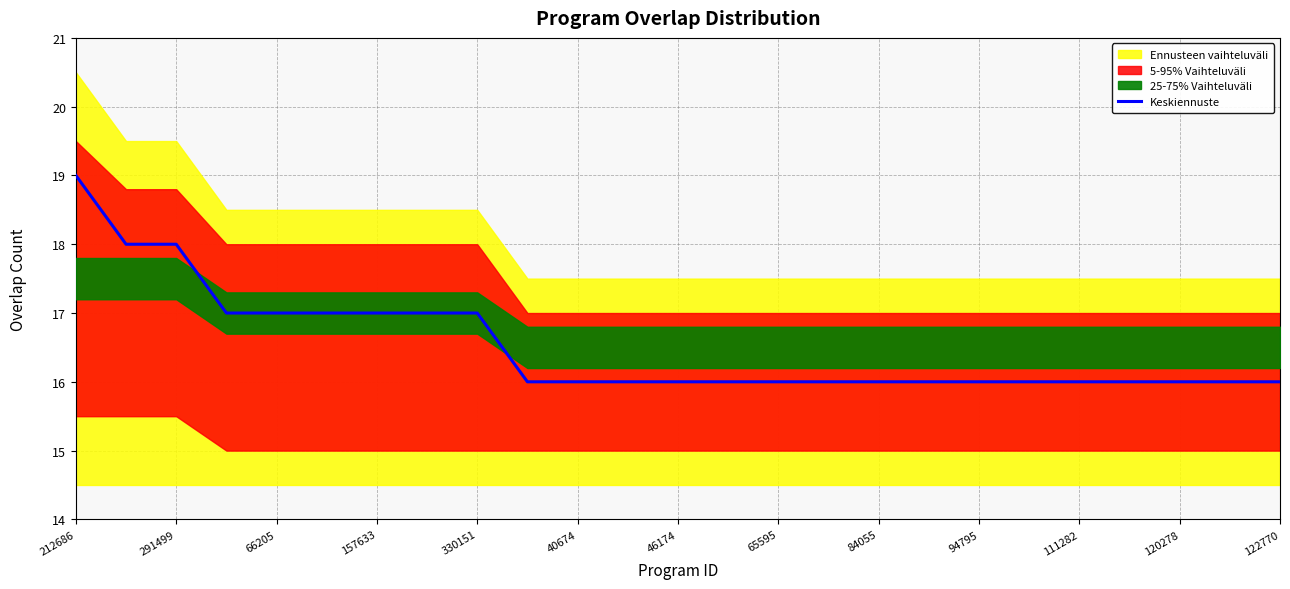

At which label does Keskiennuste reach its peak?

212686